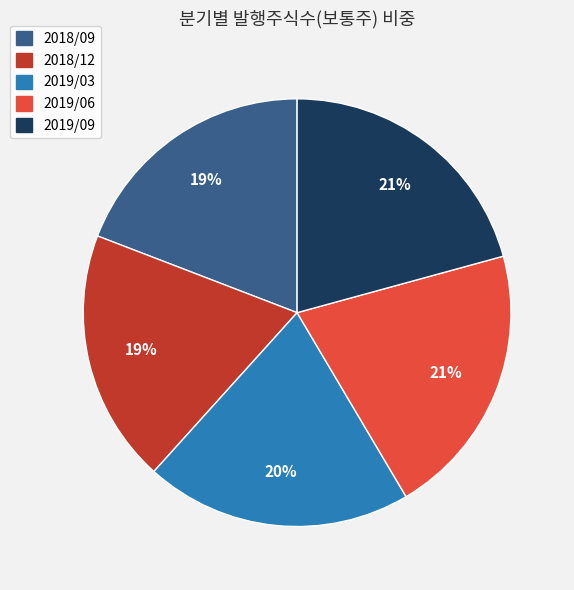

Combined, do 2018/12 and 2019/06 account for over 50%?

No